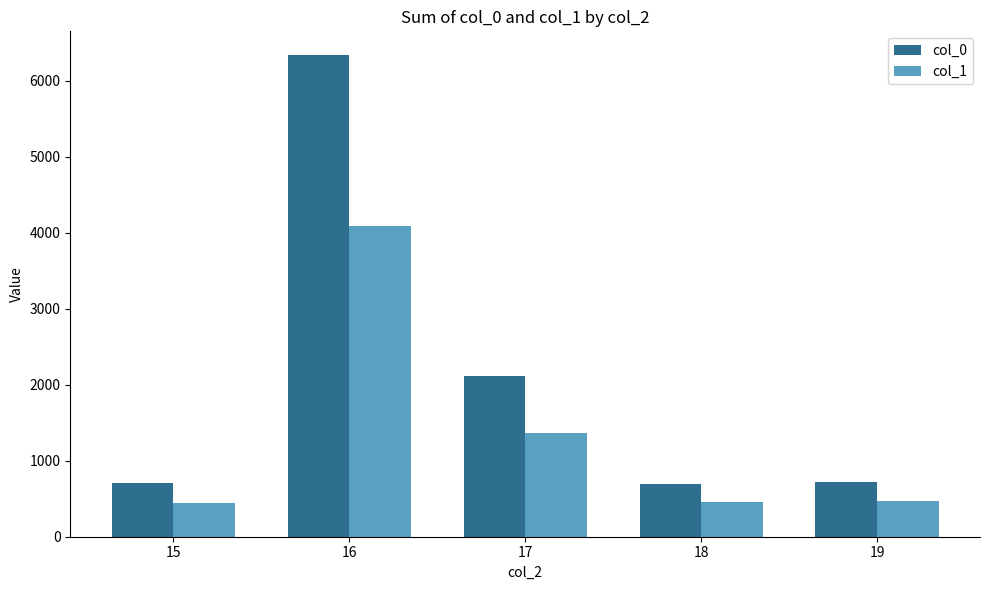

What is the total value across all series at 18?

1147